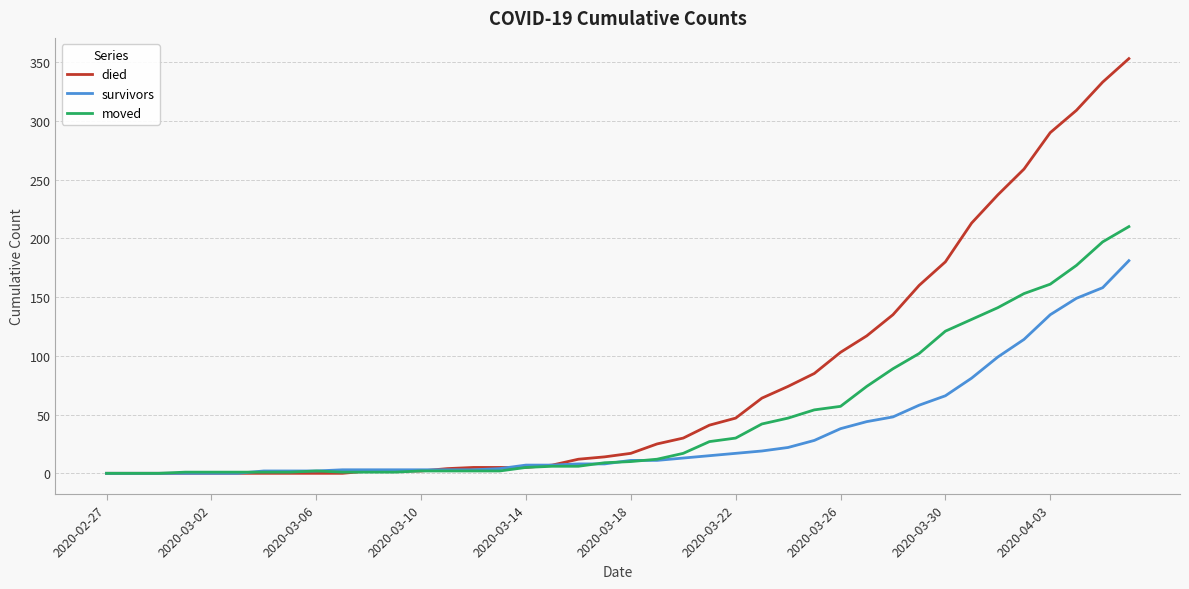

List the series in order of their overall mean, highest first.

died, moved, survivors